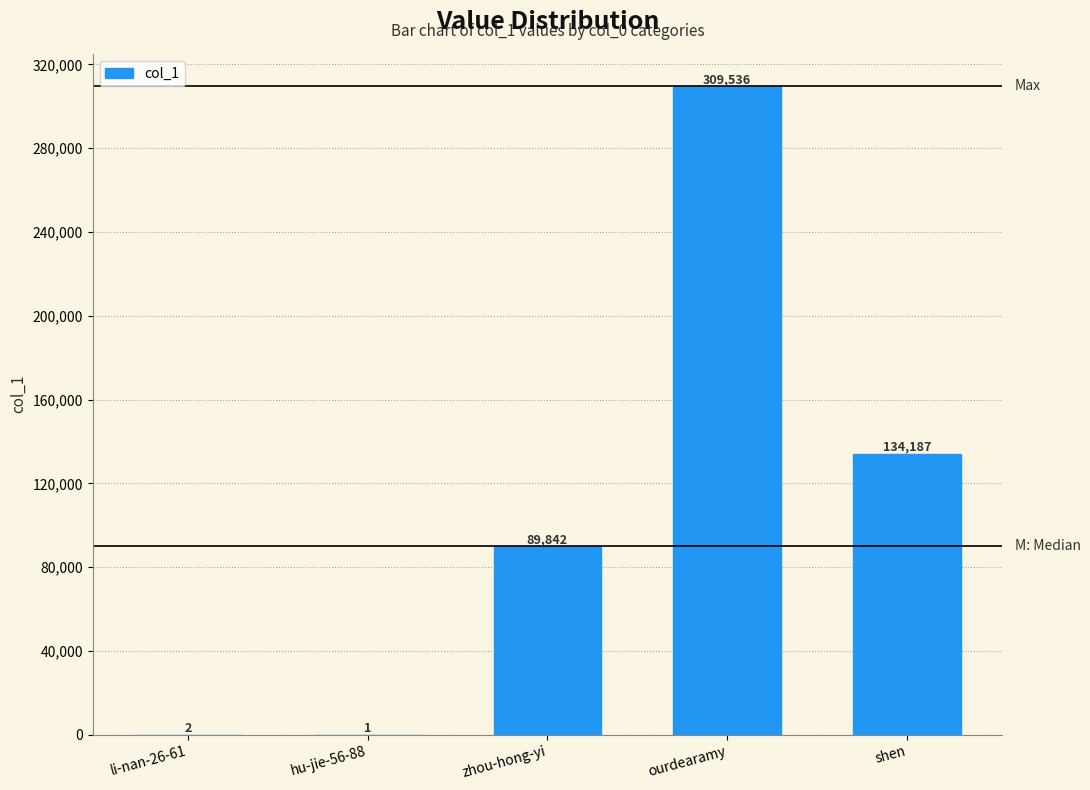

At which label is the value closest to 154768?

shen